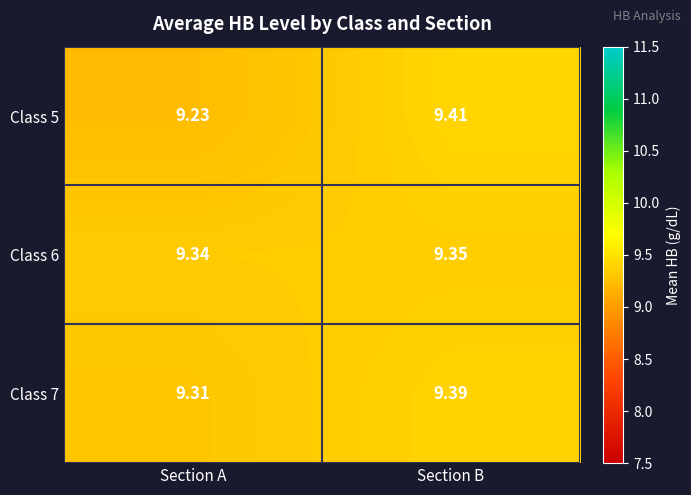

Which category has the lowest value in the Class 7 series?

Section A